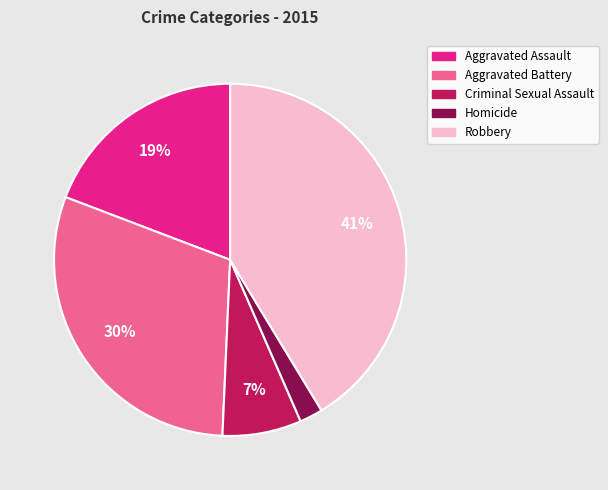

Is it true that Robbery is 41% of the pie?

True